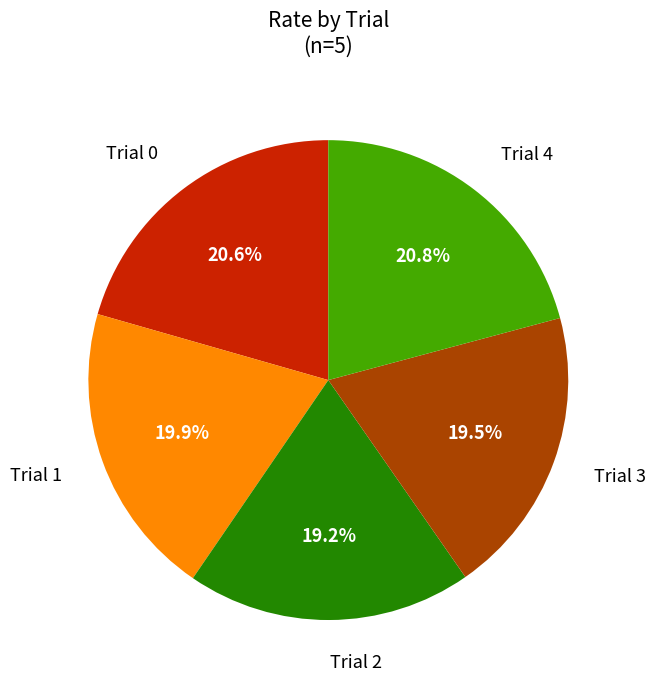

How many segments does this pie chart have?

5